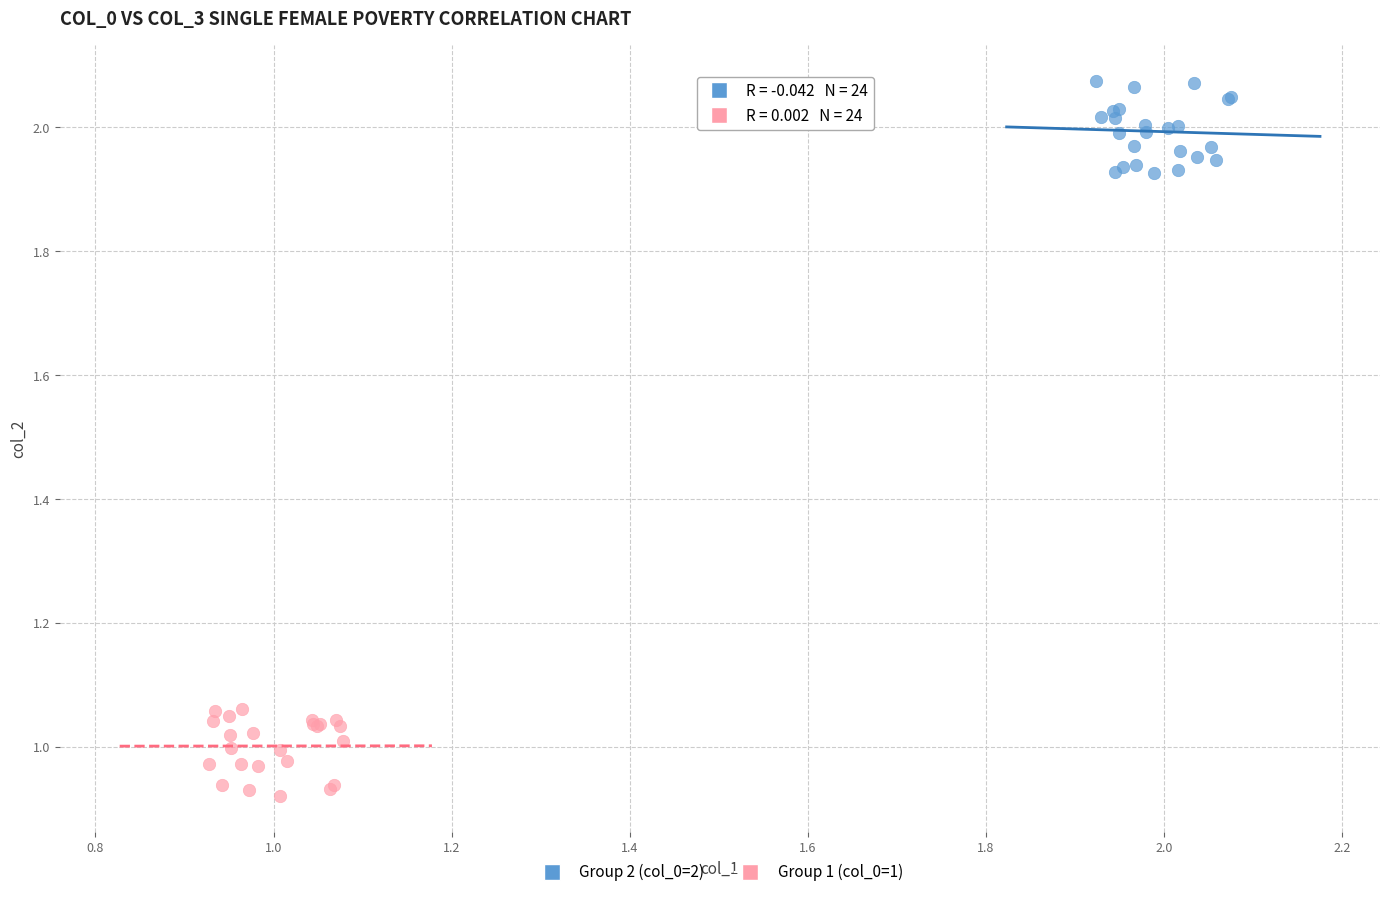

Which series contains the lowest Y value?

Group 1 (col_0=1)